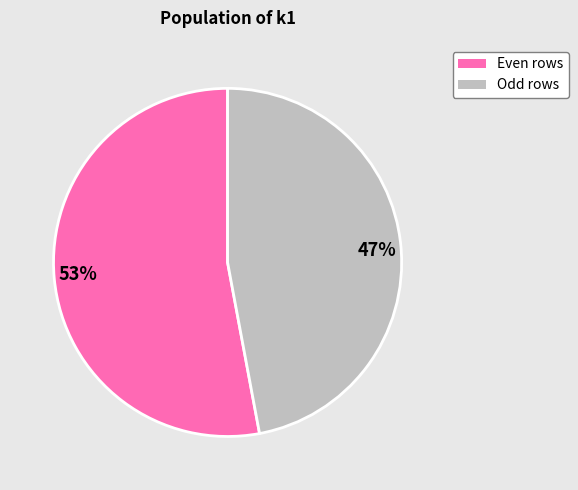

Combined, do 47% and 53% account for over 50%?

Yes